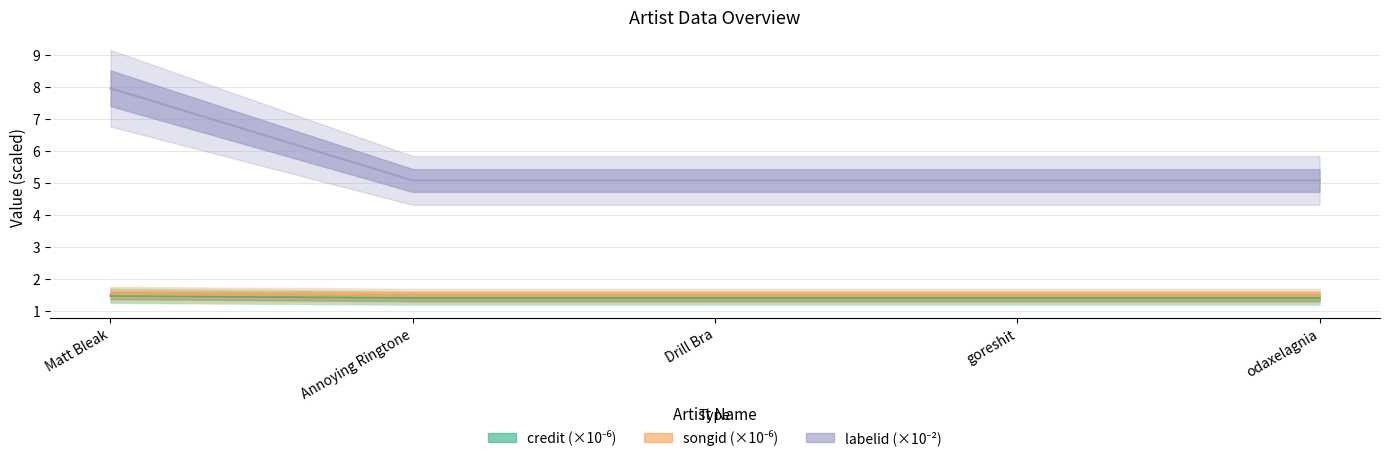

What is the value of the songid point at the 3rd from the left?

1.5